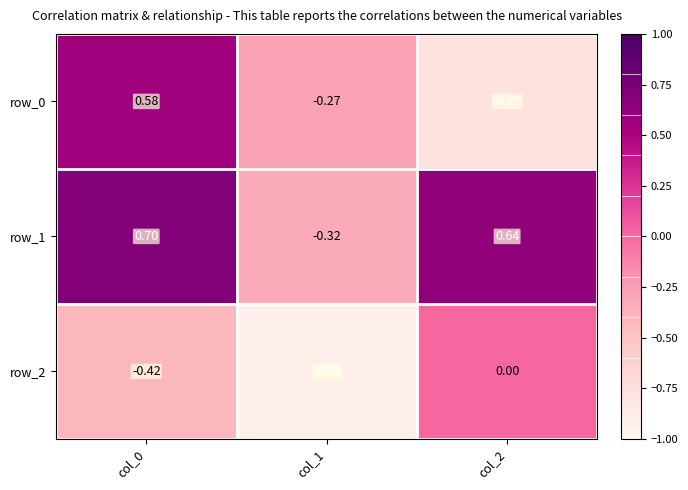

What is the average value of the row_1 series?

0.3